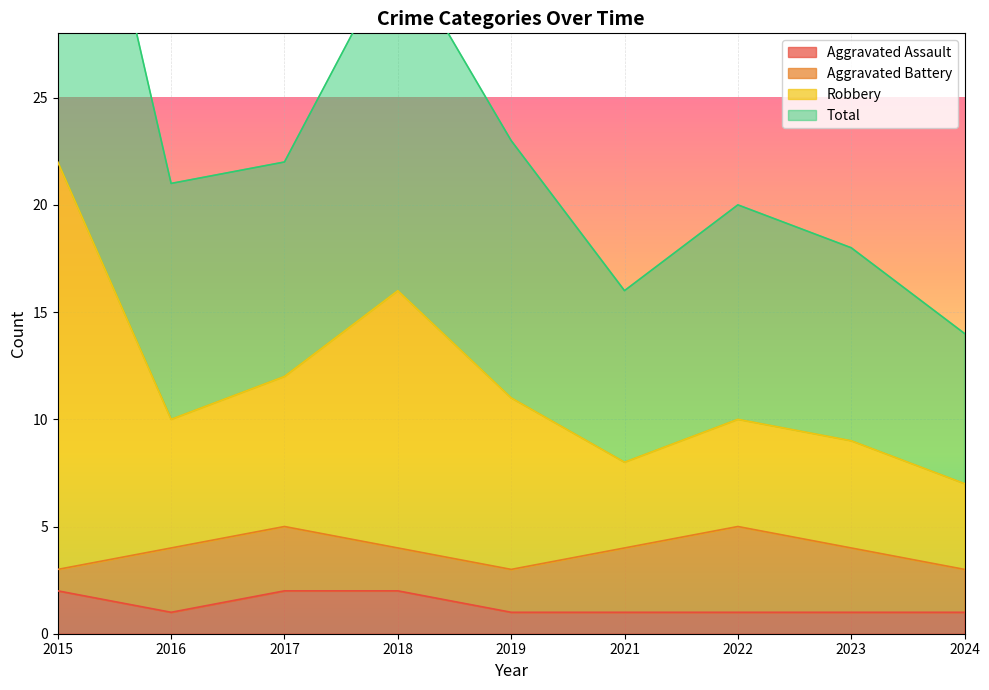

True or false: Total and Robbery intersect in this chart.

False